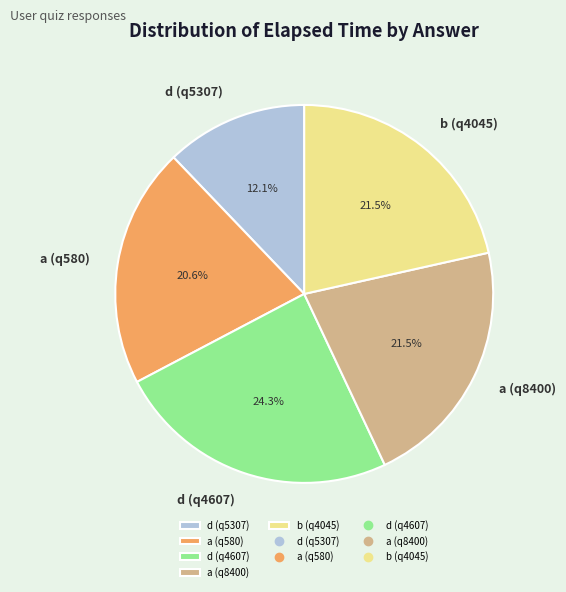

The d (q5307) slice represents 6% of the pie. True or false?

False